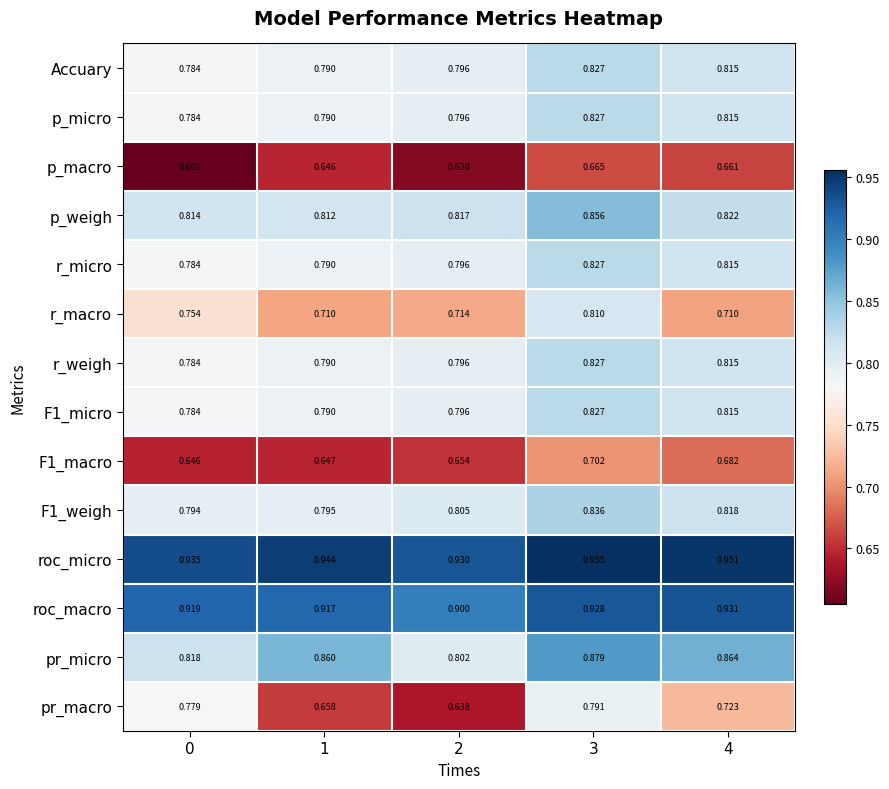

Which label corresponds to the largest value in the chart?

3